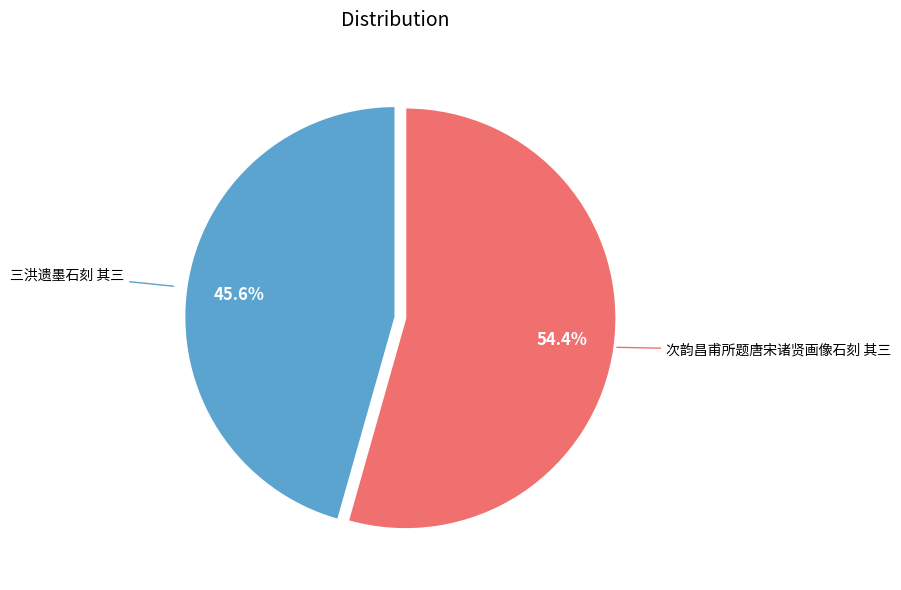

Is there a majority slice in this chart?

Yes